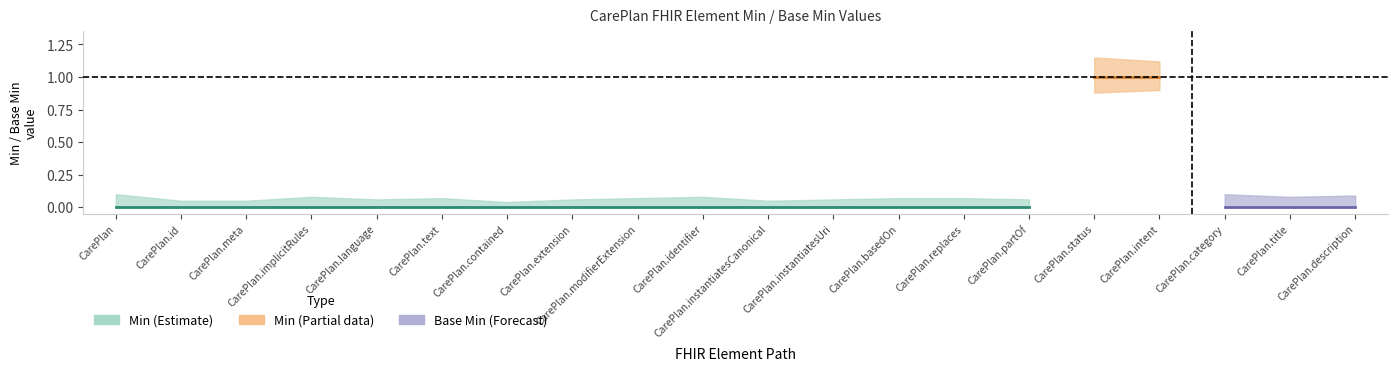

How many data points does each series have?

20